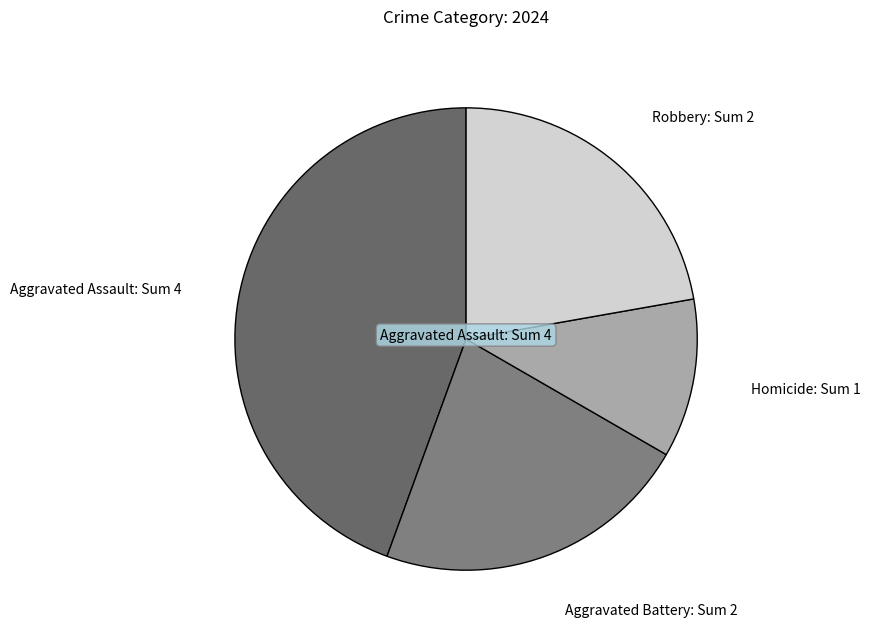

True or false: Homicide accounts for 1% of the total.

False